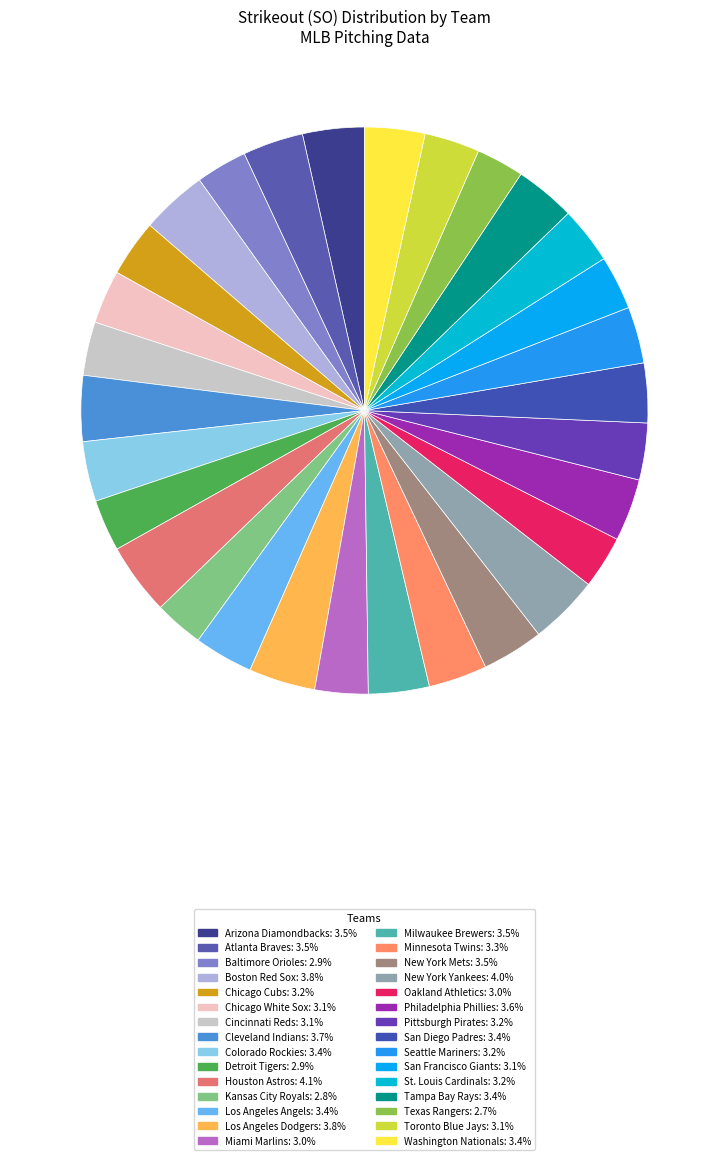

True or false: San Diego Padres accounts for 3% of the total.

True